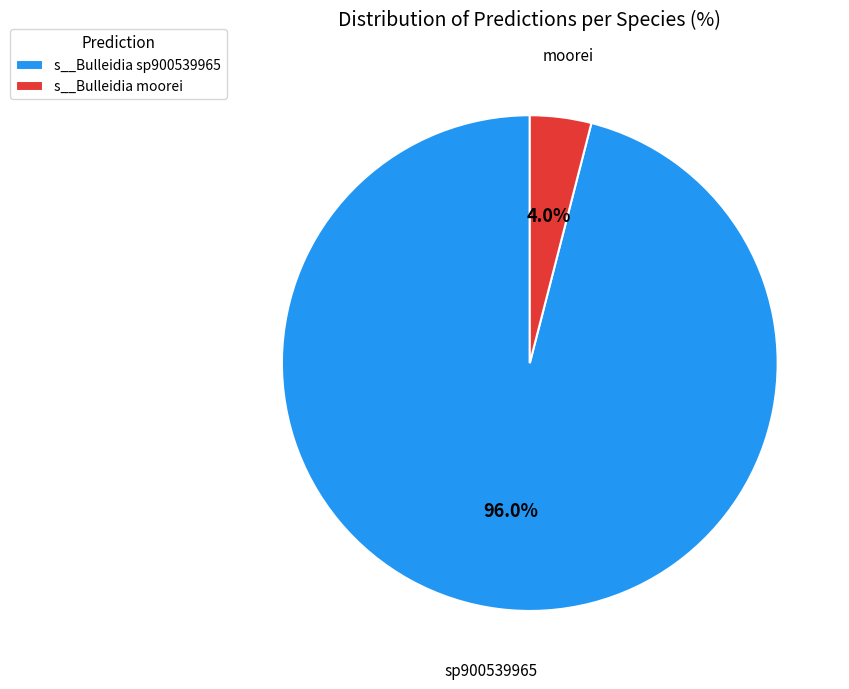

How many slices are in this pie chart?

2